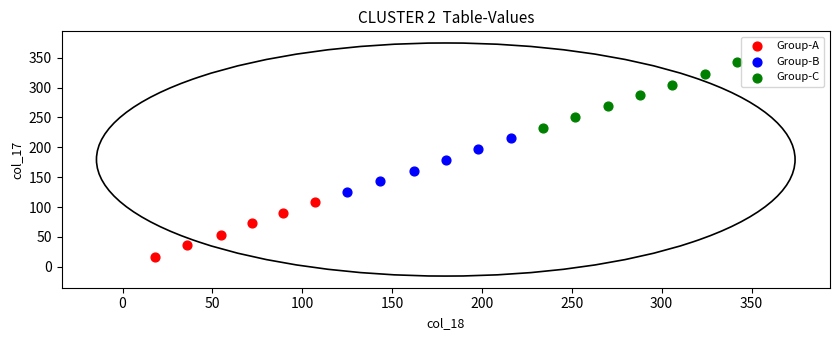

Which series contains the lowest Y value?

Group-A